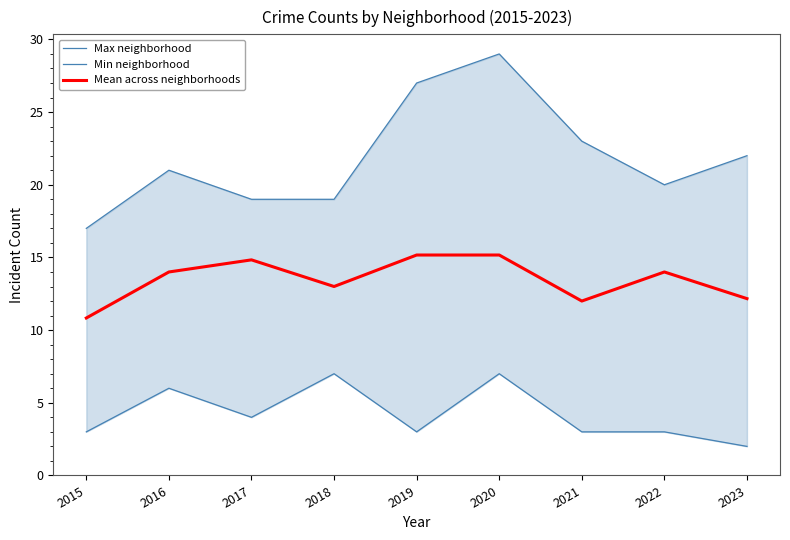

How many lines are shown in the chart?

3